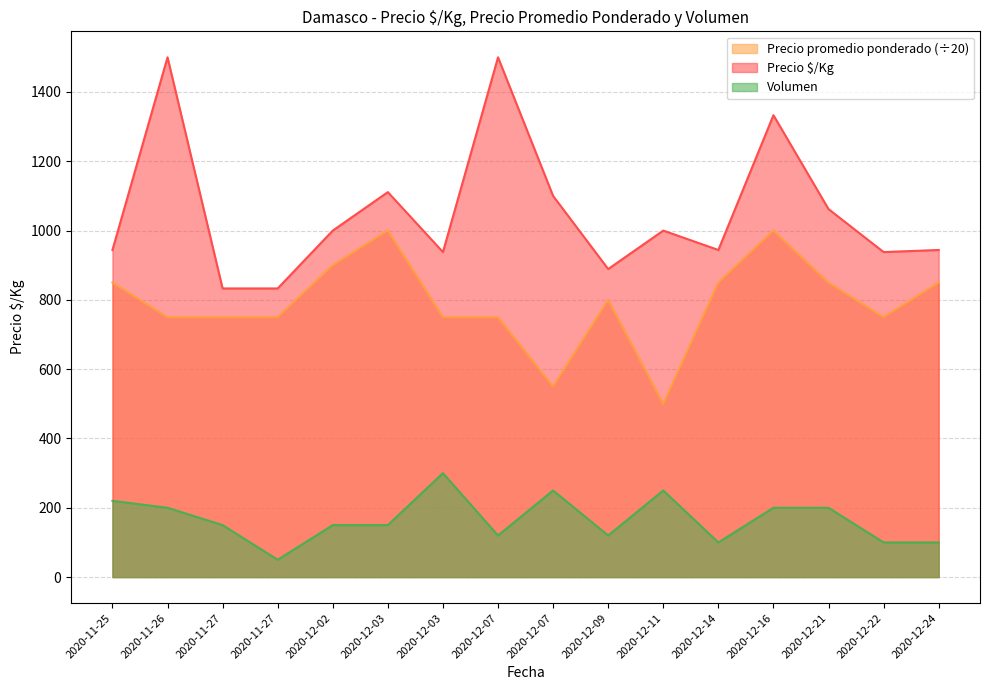

Count the Precio promedio ponderado values in the range 750 to 850.

11